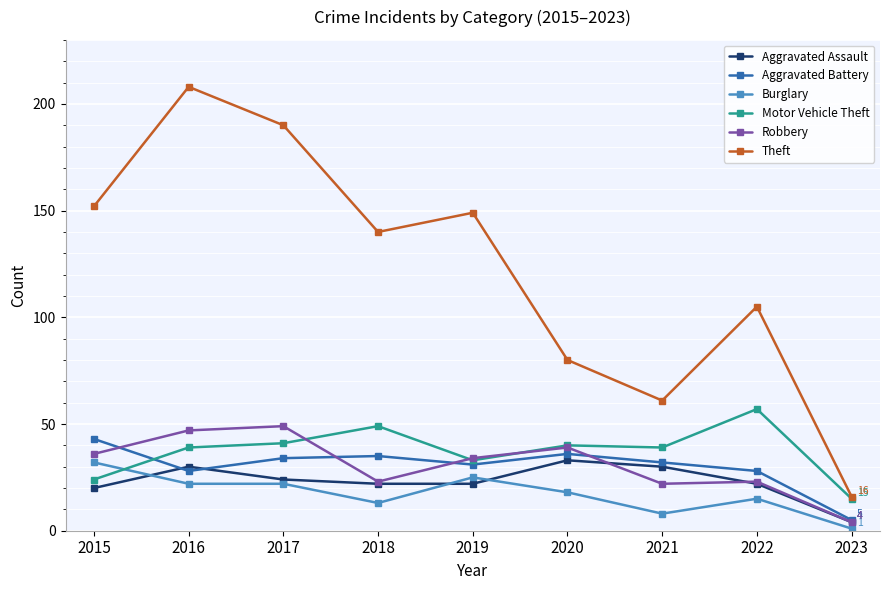

What is the total value across all series at 2022?

250